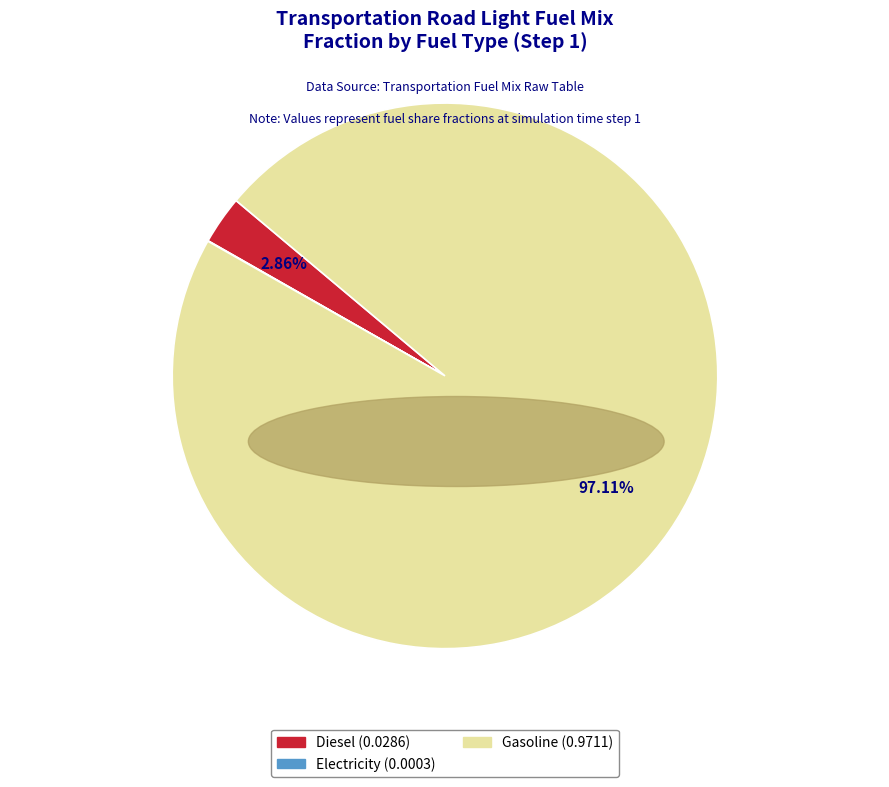

Does any single category account for the majority?

Yes